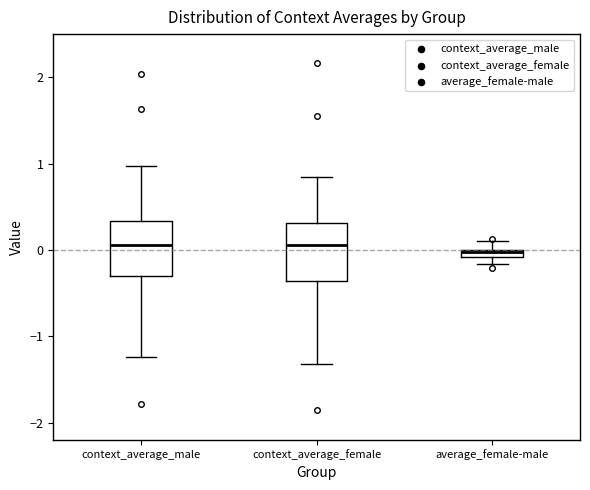

Where is the upper edge of the box for context_average_female on the y-axis? The values are not printed on the chart, so give them approximately, as read against the axis.

0.3